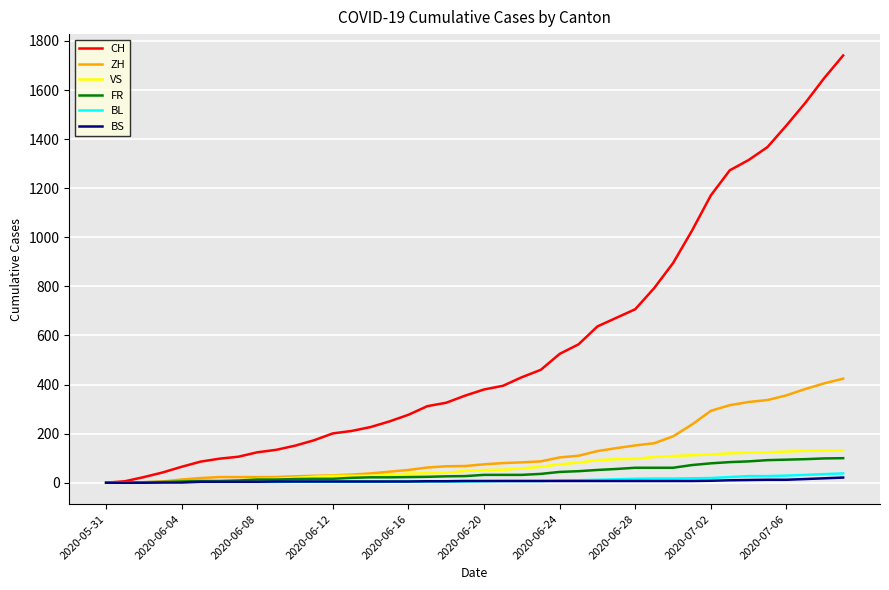

Which series has the largest total across all categories?

CH